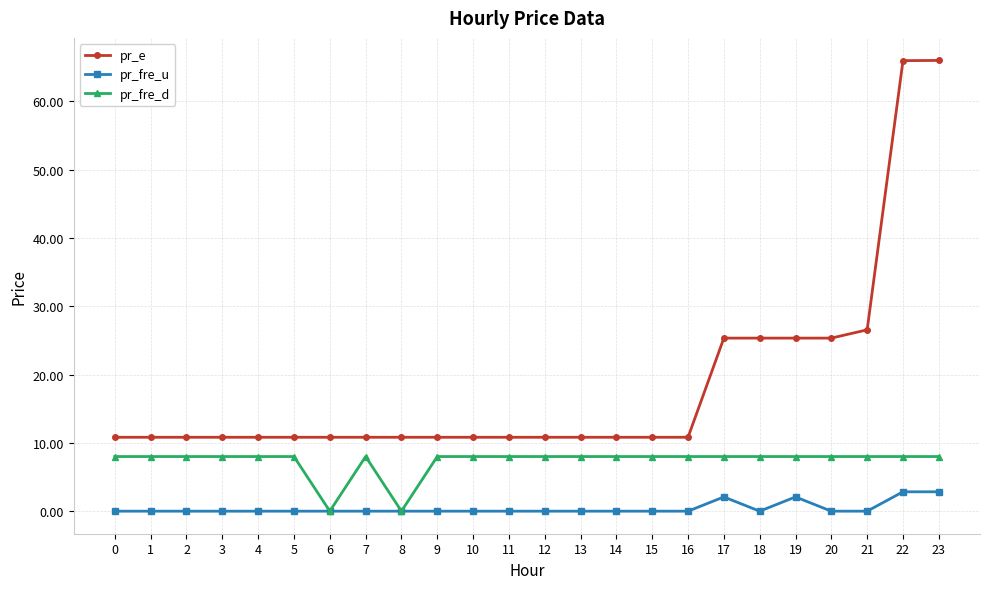

What is the highest value of the pr_e series?

66.0